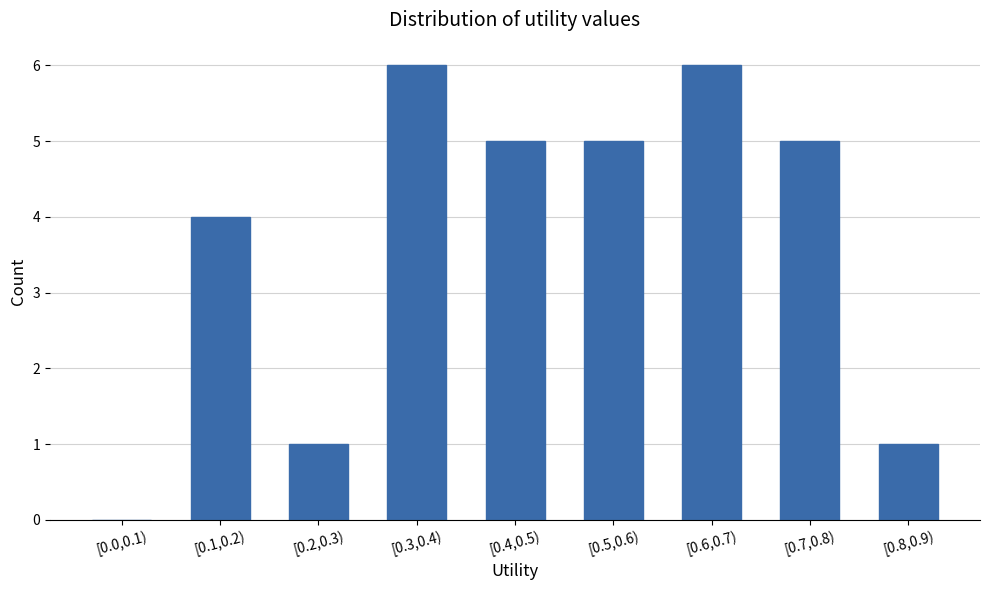

Reading left to right, list all the values displayed in this chart.

[0.0,0.1)=0	[0.1,0.2)=4	[0.2,0.3)=1	[0.3,0.4)=6	[0.4,0.5)=5	[0.5,0.6)=5	[0.6,0.7)=6	[0.7,0.8)=5	[0.8,0.9)=1